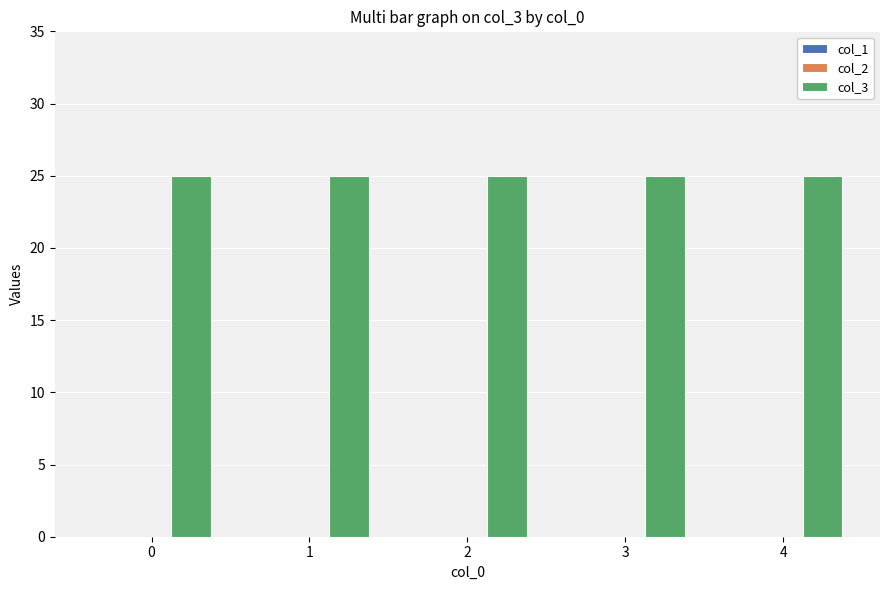

Which series has the largest total across all categories?

col_3